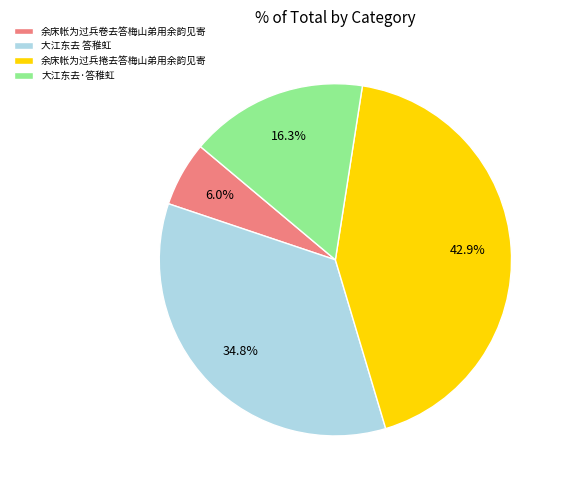

How many segments does this pie chart have?

4